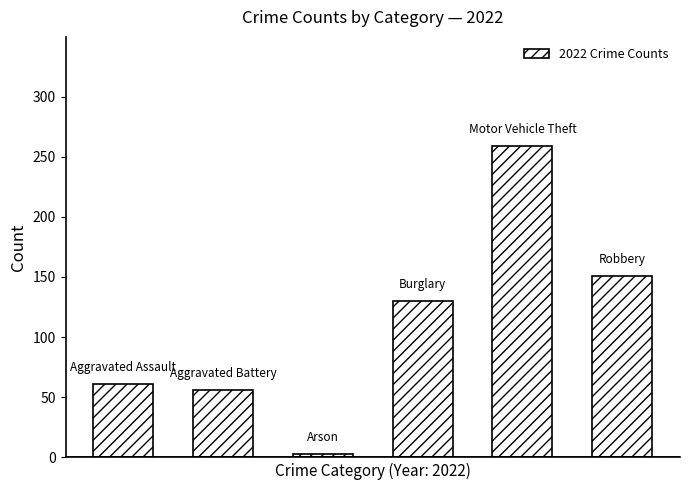

What is the minimum value shown in the chart?

3